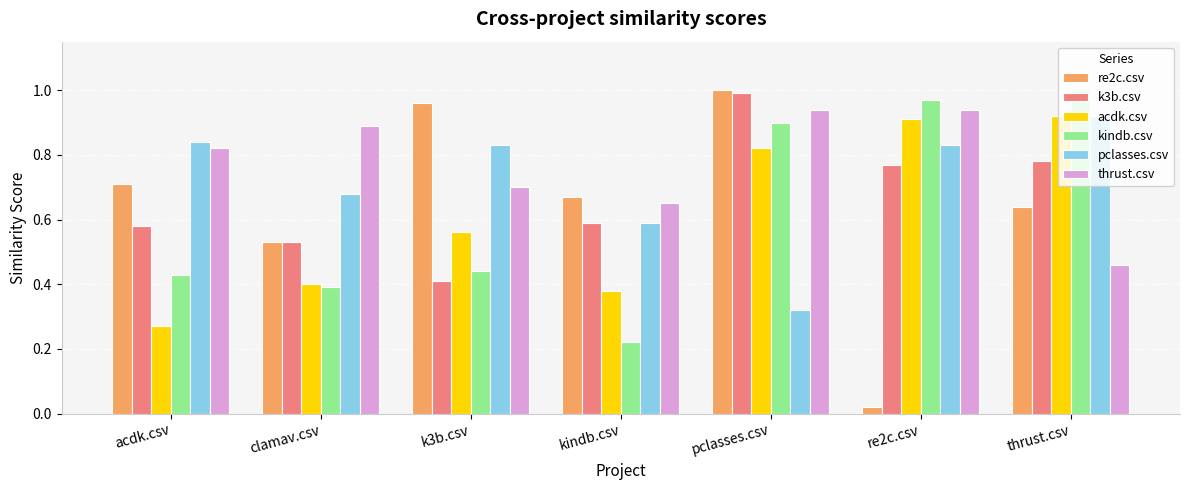

Which series has the widest spread of values?

re2c.csv